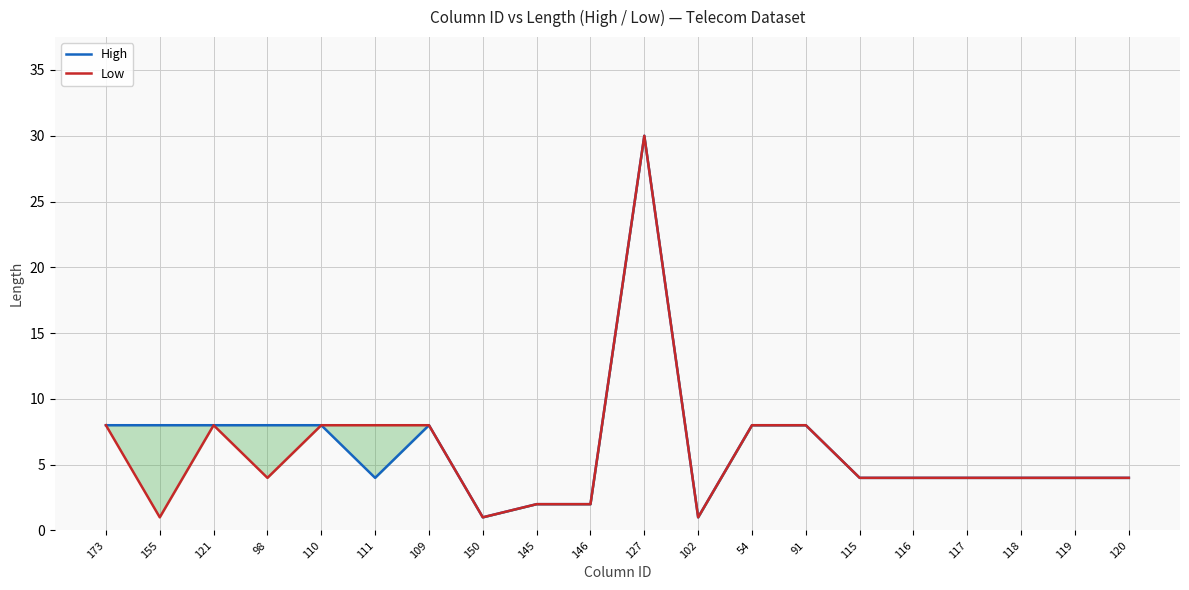

True or false: High and Low intersect in this chart.

False